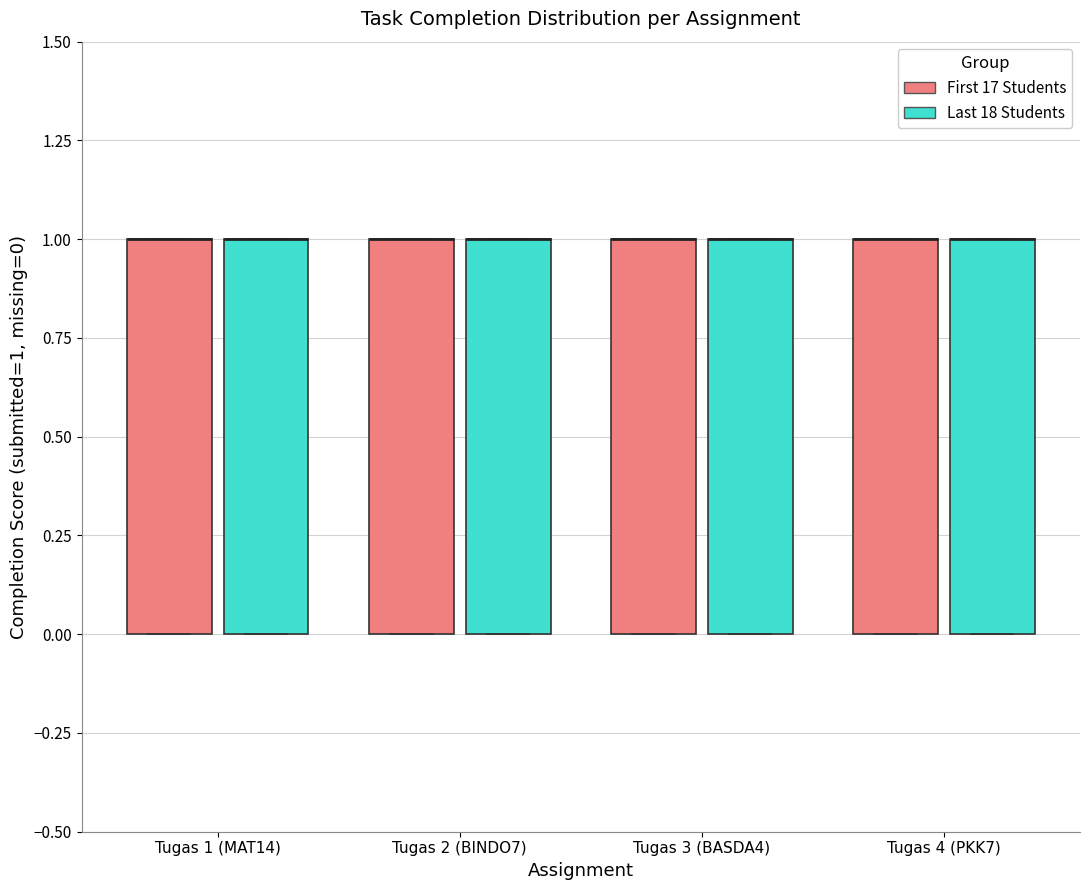

Reading left to right, read every box against the y-axis: the position of its median line, the range the box covers, and the ends of its whiskers. The values are not printed on the chart, so give them approximately, as read against the axis.

Tugas 1 (MAT14) (First 17 Students): median 1 (drawn on the box's upper edge), box 0 to 1, whiskers 0 to 1
Tugas 1 (MAT14) (Last 18 Students): median 1 (drawn on the box's upper edge), box 0 to 1, whiskers 0 to 1
Tugas 2 (BINDO7) (First 17 Students): median 1 (drawn on the box's upper edge), box 0 to 1, whiskers 0 to 1
Tugas 2 (BINDO7) (Last 18 Students): median 1 (drawn on the box's upper edge), box 0 to 1, whiskers 0 to 1
Tugas 3 (BASDA4) (First 17 Students): median 1 (drawn on the box's upper edge), box 0 to 1, whiskers 0 to 1
Tugas 3 (BASDA4) (Last 18 Students): median 1 (drawn on the box's upper edge), box 0 to 1, whiskers 0 to 1
Tugas 4 (PKK7) (First 17 Students): median 1 (drawn on the box's upper edge), box 0 to 1, whiskers 0 to 1
Tugas 4 (PKK7) (Last 18 Students): median 1 (drawn on the box's upper edge), box 0 to 1, whiskers 0 to 1